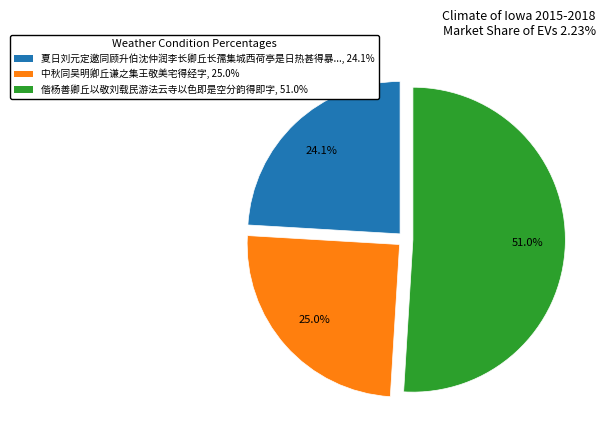

Is there any slice that represents more than half of the pie?

Yes